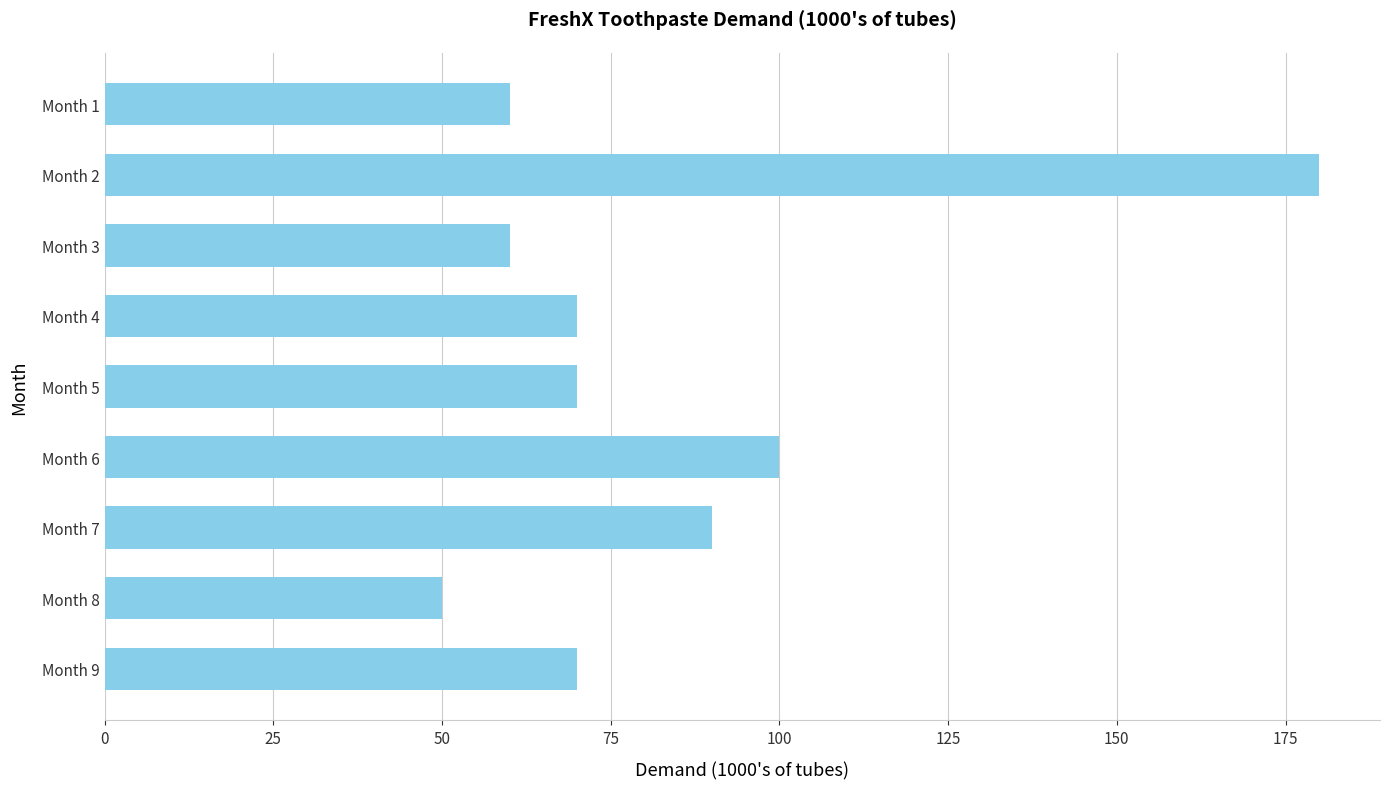

What is the difference between the second highest and minimum values?

50